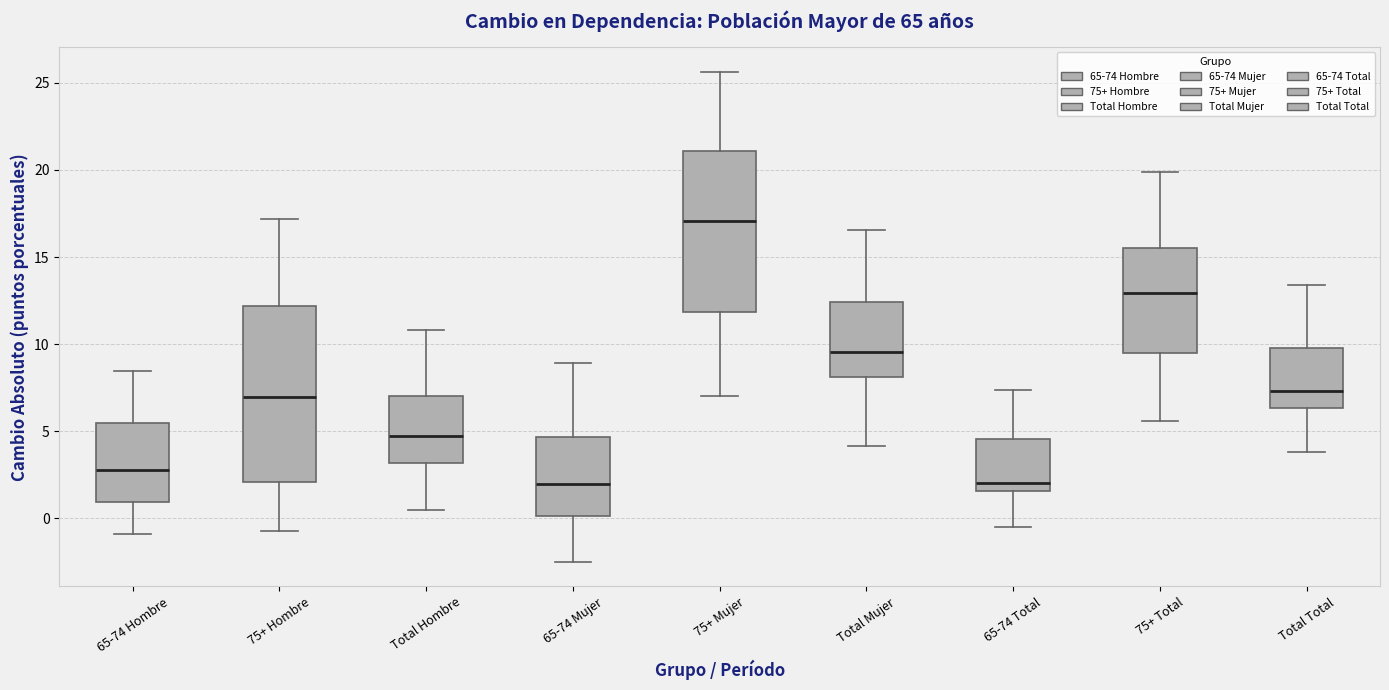

Reading left to right, transcribe this box plot: for each box, give where its median line is, the range the box spans, and where its two whiskers end, as read against the y-axis. The values are not printed on the chart, so give them approximately, as read against the axis.

65-74 Hombre: median 3.0, box 1.0 to 5.5, whiskers -1.0 to 8.5
75+ Hombre: median 7.0, box 2.0 to 12.0, whiskers -0.5 to 17.0
Total Hombre: median 4.5, box 3.0 to 7.0, whiskers 0.5 to 11.0
65-74 Mujer: median 2.0, box 0.0 to 4.5, whiskers -2.5 to 9.0
75+ Mujer: median 17.0, box 12.0 to 21.0, whiskers 7.0 to 25.5
Total Mujer: median 9.5, box 8.0 to 12.5, whiskers 4.0 to 16.5
65-74 Total: median 2.0, box 1.5 to 4.5, whiskers -0.5 to 7.5
75+ Total: median 13.0, box 9.5 to 15.5, whiskers 5.5 to 20.0
Total Total: median 7.5, box 6.5 to 10.0, whiskers 4.0 to 13.5